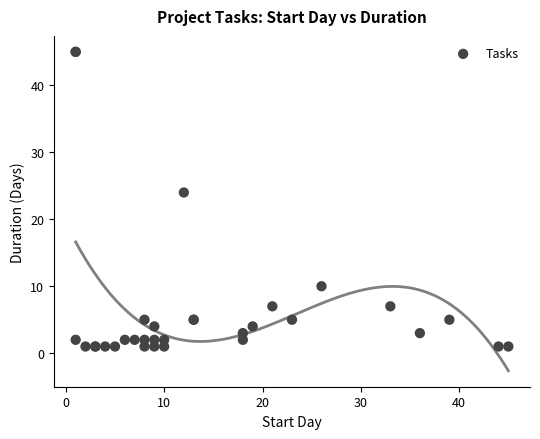

What Y value in the scatter plot is closest to 23?

24